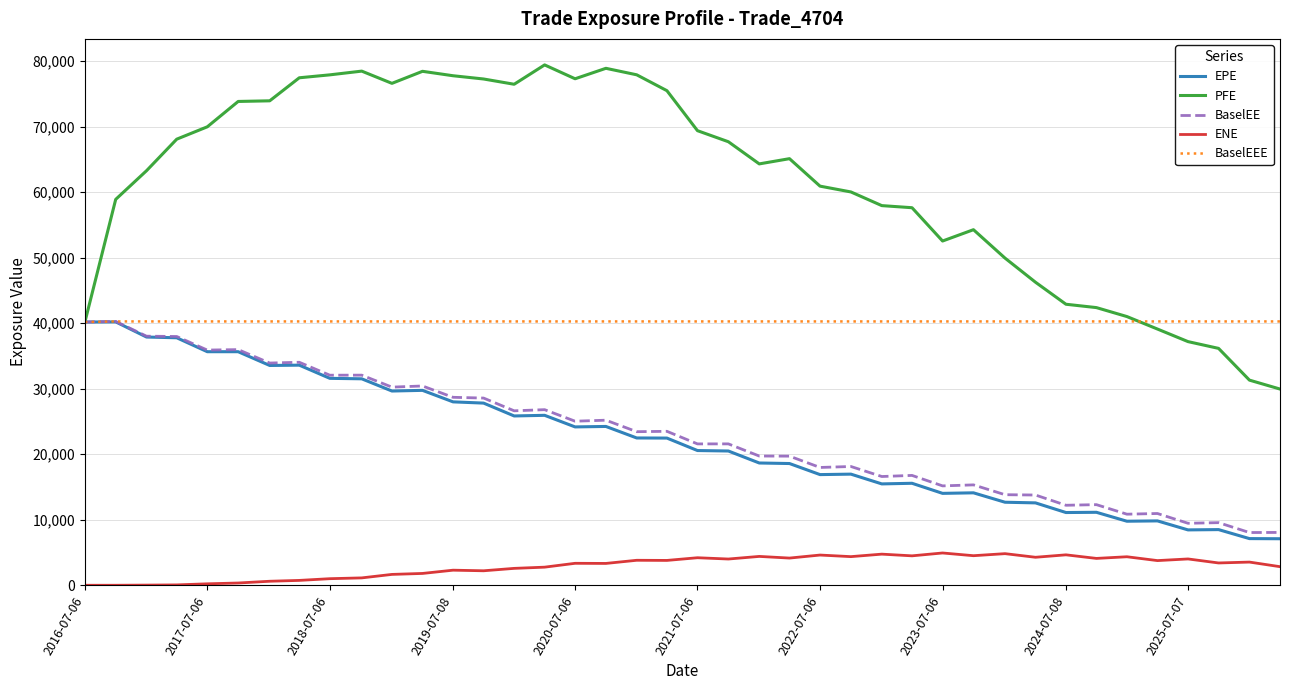

Which series has the largest total across all categories?

PFE